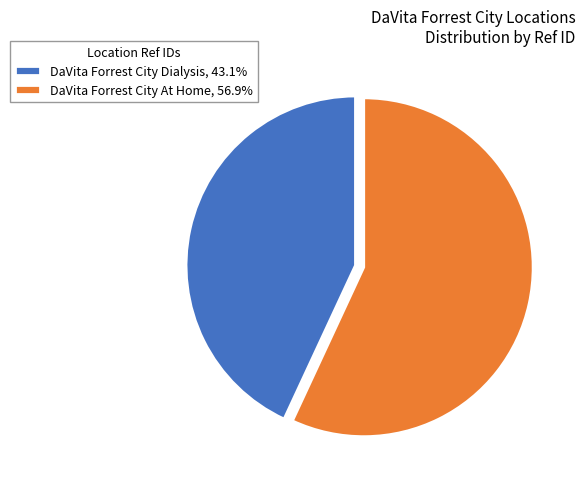

True or false: DaVita Forrest City Dialysis accounts for 35% of the total.

False